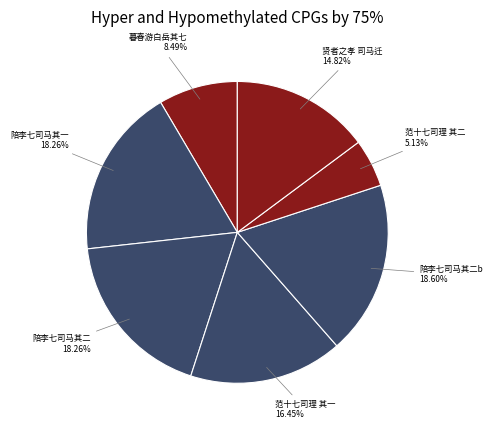

Count the number of slices in the pie.

7